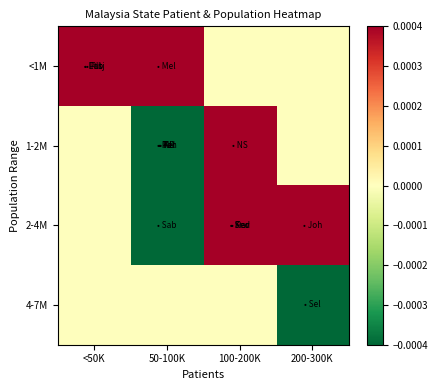

List the series in order of their overall mean, highest first.

<1M, 1-2M, 4-7M, 2-4M